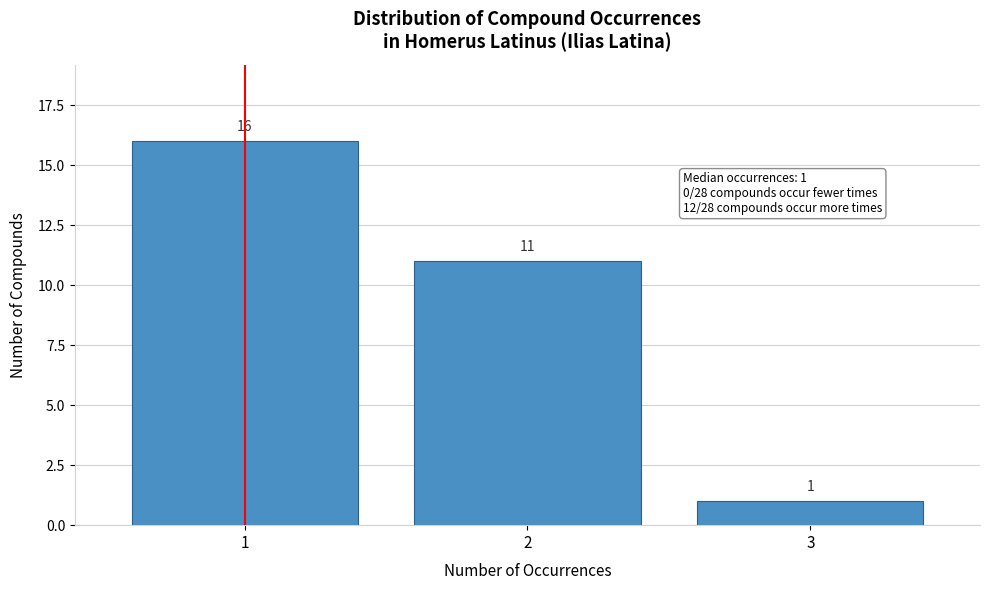

How tall is the bar that spans 0.5 to 1.5 on the x-axis?

16